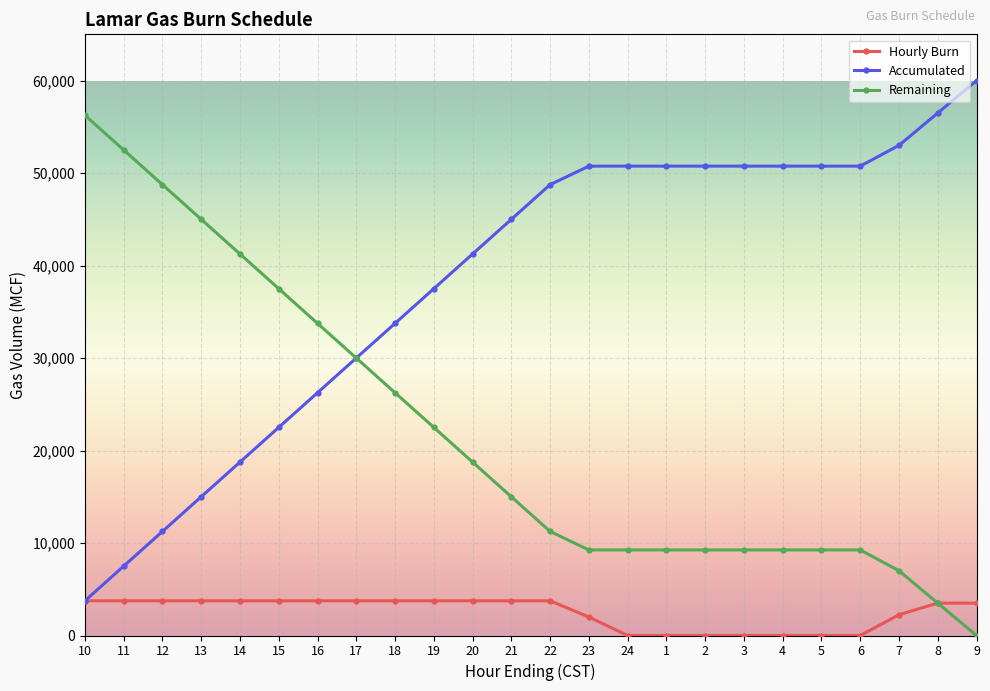

Rank the series by their maximum value, from highest to lowest.

Accumulated, Remaining, Hourly Burn